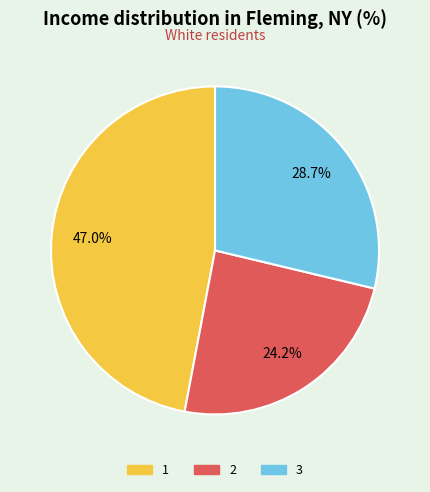

Does 3 account for over 50% of the chart?

No